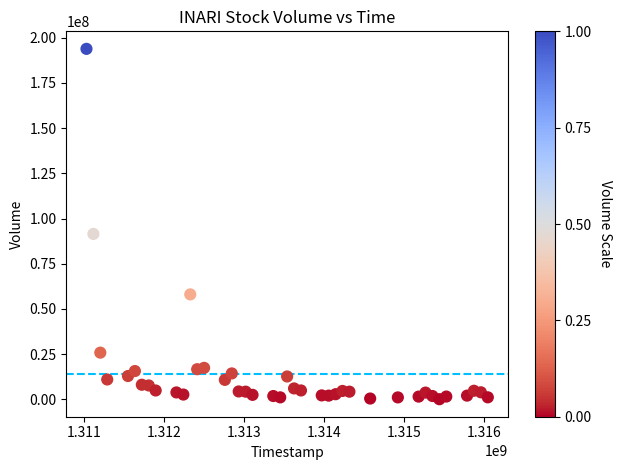

What Y value in the scatter plot is closest to 96974904?

91503194